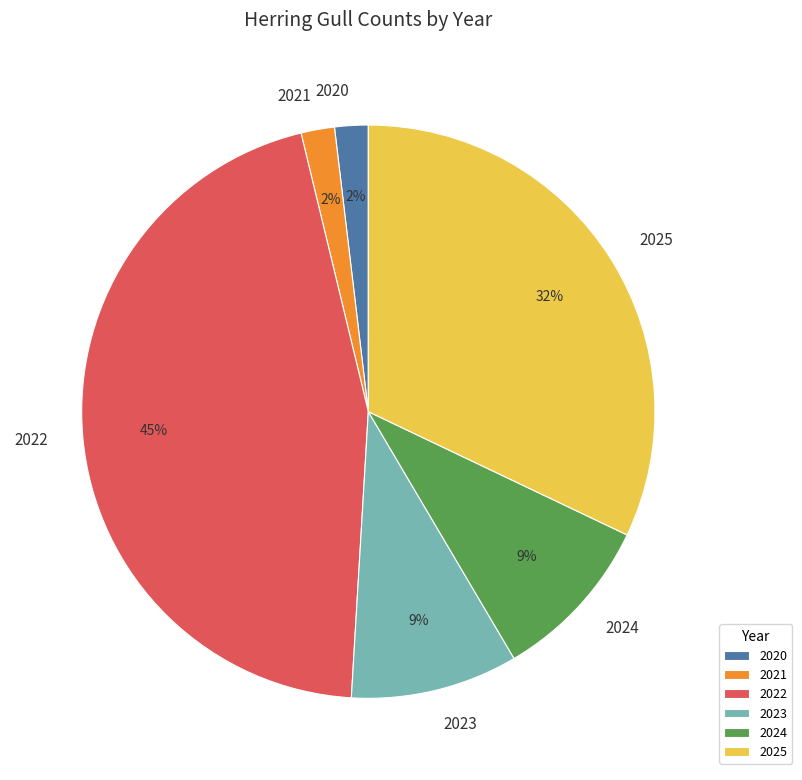

To the nearest percent, what portion does 2021 represent?

2%